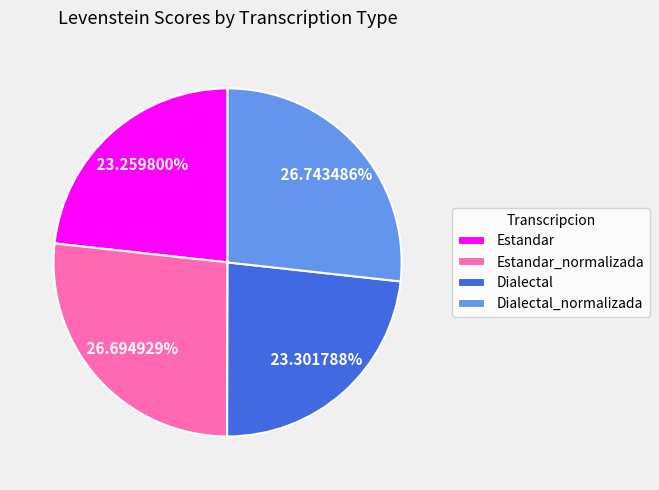

Approximately how many times larger is the value at Dialectal_normalizada compared to Estandar?

1.1